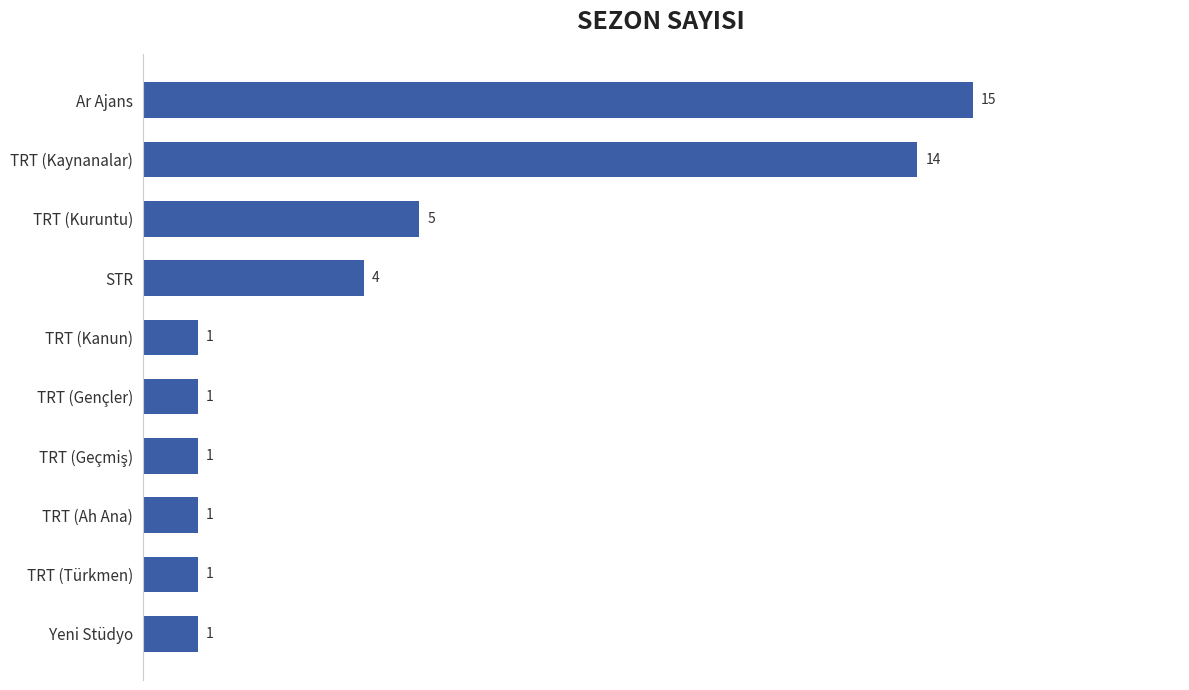

What value does the data have at TRT (Kaynanalar)?

14